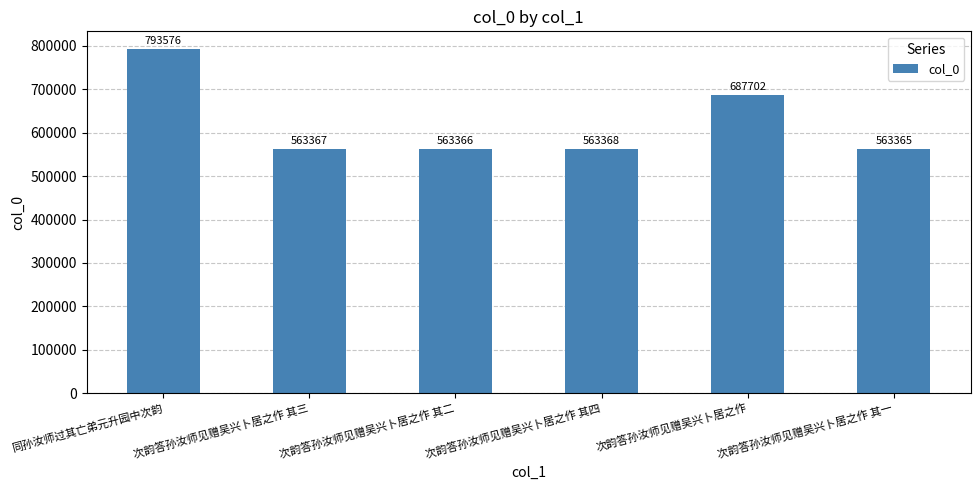

What is the difference between the maximum and minimum values?

230211